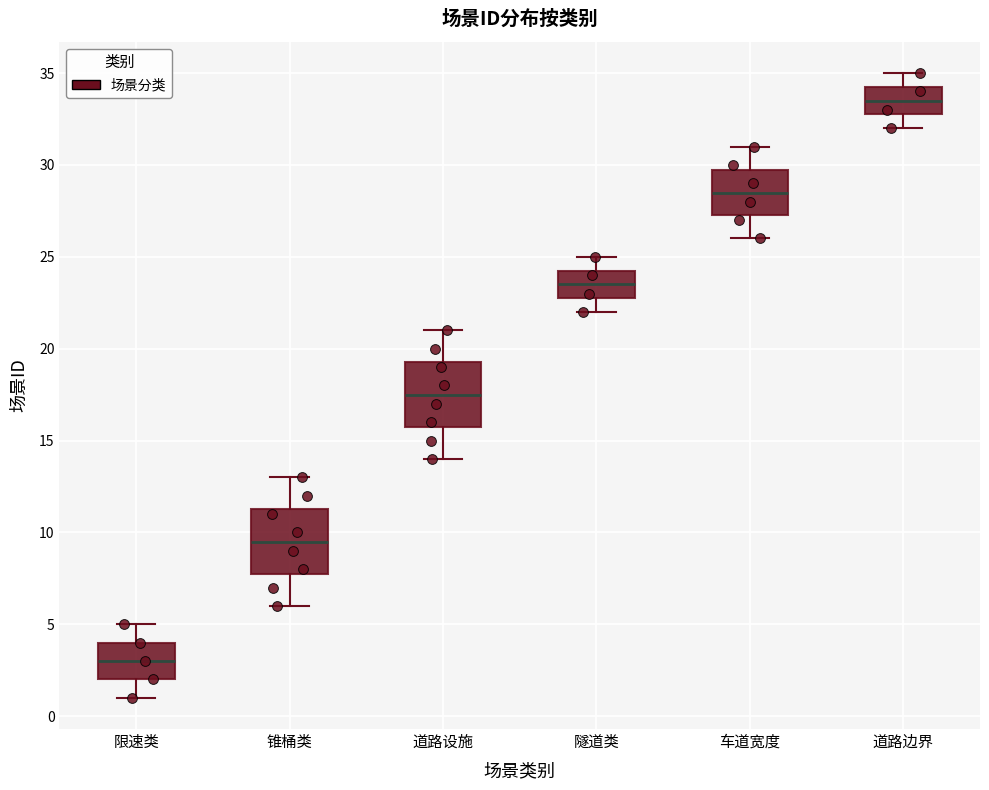

Reading left to right, transcribe this box plot: for each box, give where its median line is, the range the box spans, and where its two whiskers end, as read against the y-axis. The values are not printed on the chart, so give them approximately, as read against the axis.

限速类: median 3.0, box 2.0 to 4.0, whiskers 1.0 to 5.0
锥桶类: median 9.5, box 8.0 to 11.5, whiskers 6.0 to 13.0
道路设施: median 17.5, box 16.0 to 19.5, whiskers 14.0 to 21.0
隧道类: median 23.5, box 23.0 to 24.5, whiskers 22.0 to 25.0
车道宽度: median 28.5, box 27.5 to 30.0, whiskers 26.0 to 31.0
道路边界: median 33.5, box 33.0 to 34.5, whiskers 32.0 to 35.0